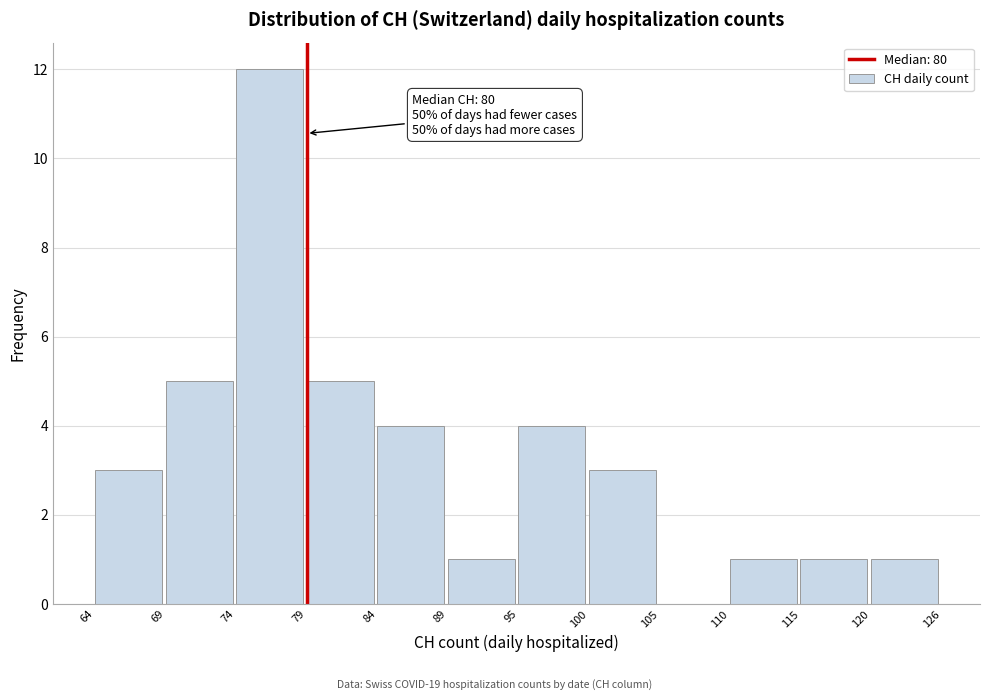

Reading left to right, what are all the values shown in this chart?

64=3	69=5	74=12	79=5	84=4	89=1	95=4	100=3	105=0	110=1	115=1	120=1